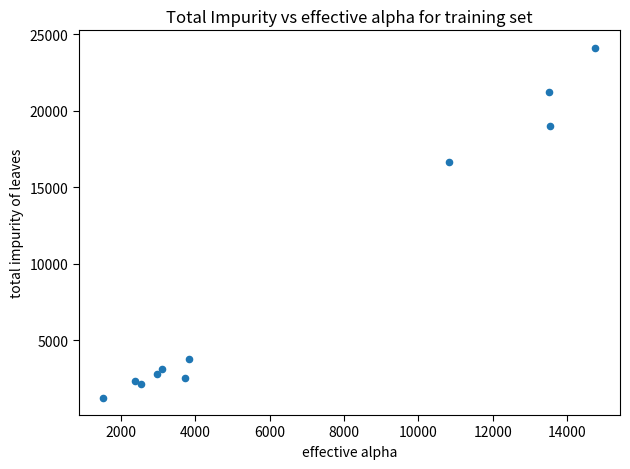

What Y value in the scatter plot is closest to 12686?

16660.6